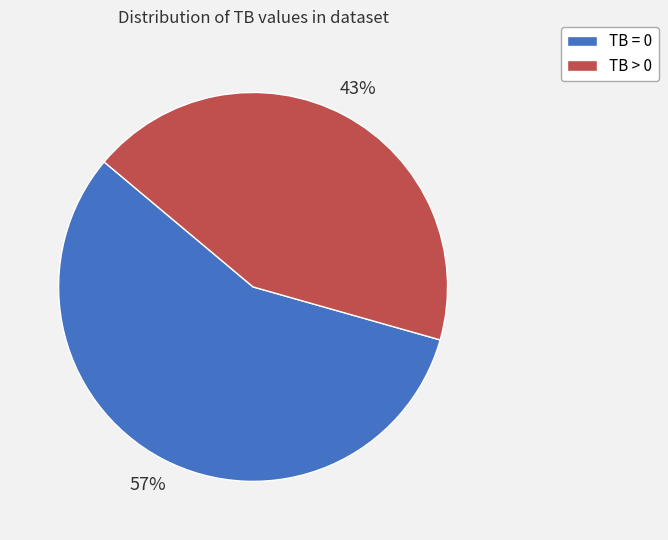

To the nearest percent, what is the average slice percentage?

50%